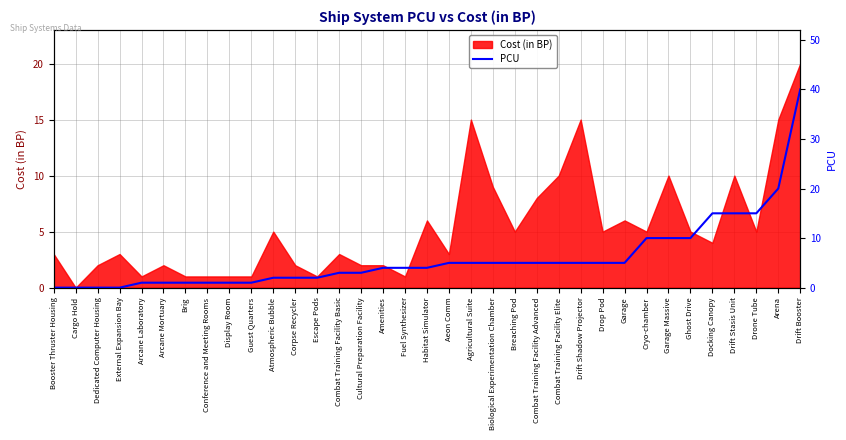

Reading left to right, what are all the values shown in this chart?

0	0	0	0	1	1	1	1	1	1	2	2	2	3	3	4	4	4	5	5	5	5	5	5	5	5	5	10	10	10	15	15	15	20	40